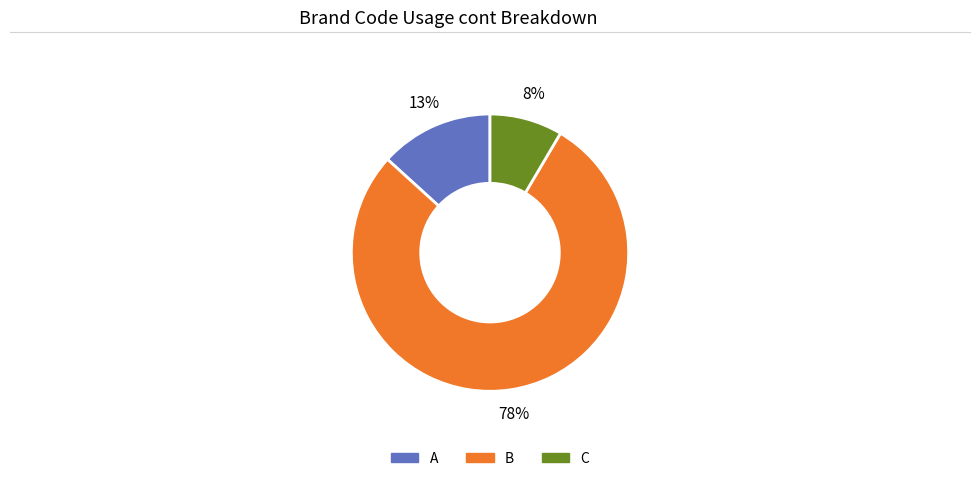

To the nearest percent, what is the average slice percentage?

33%